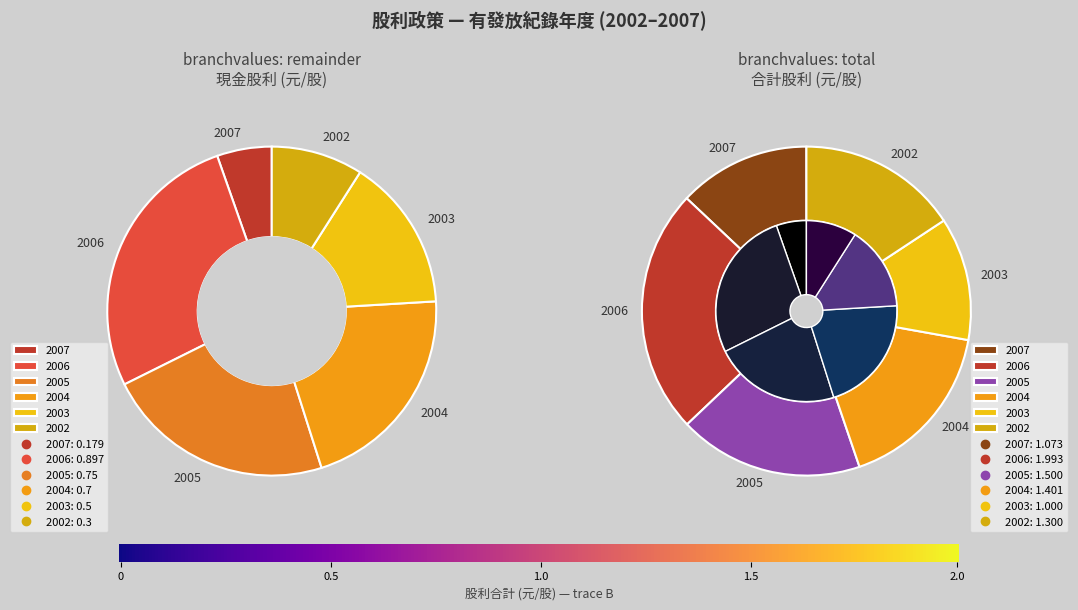

Which series changed the most between 2007 and 2005?

現金股利